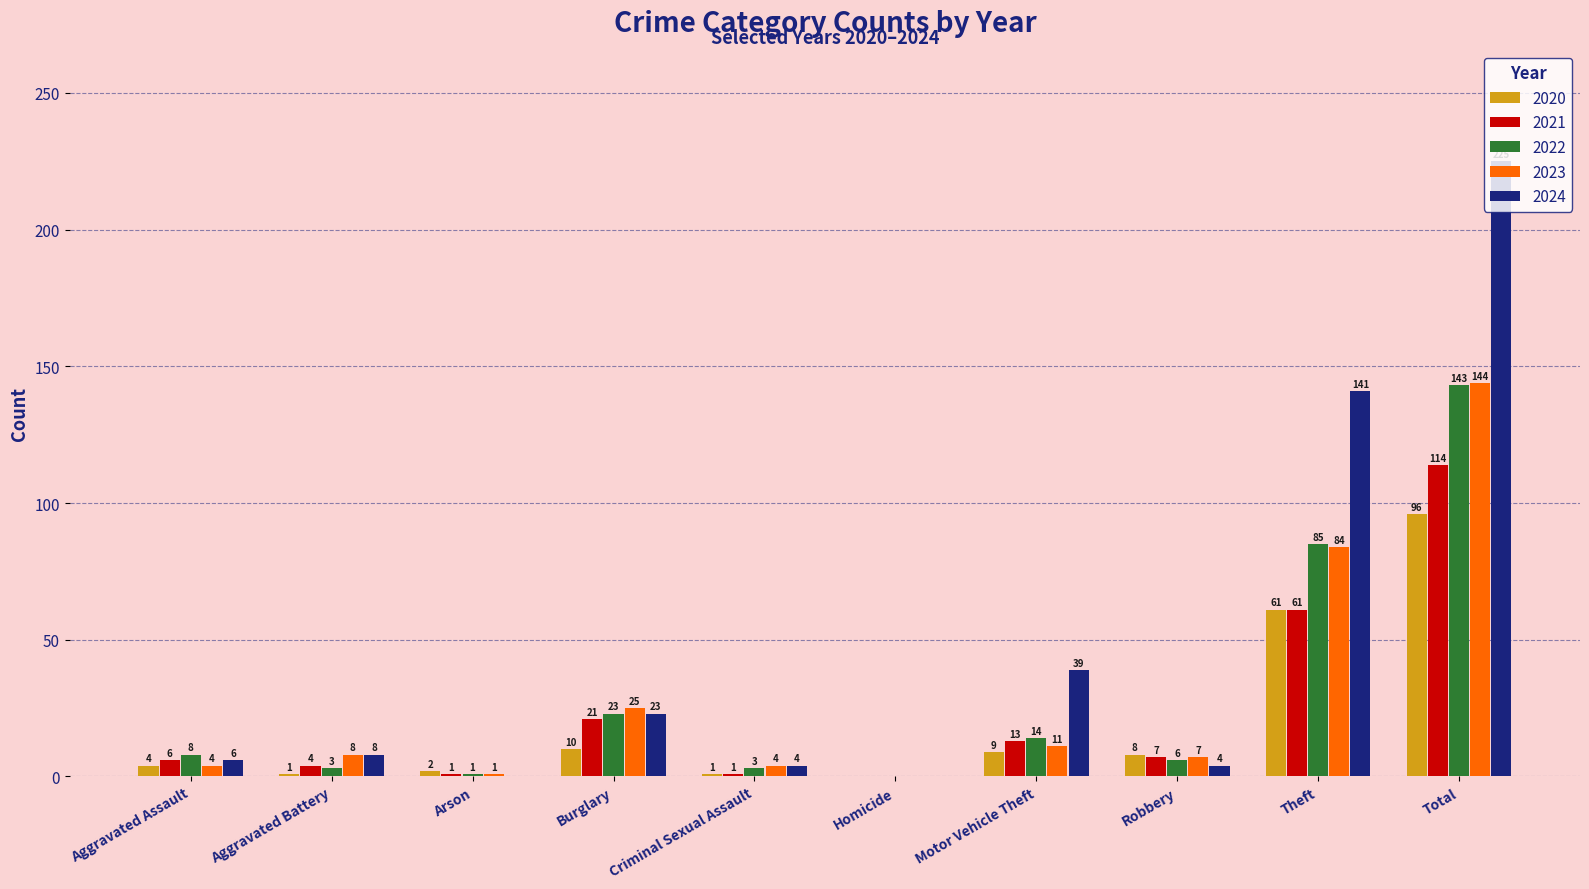

At which label is 2020 closest to 48?

Theft